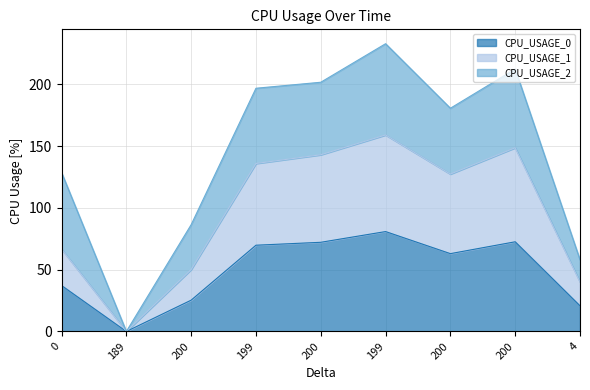

Does the chart have visible grid lines?

Yes